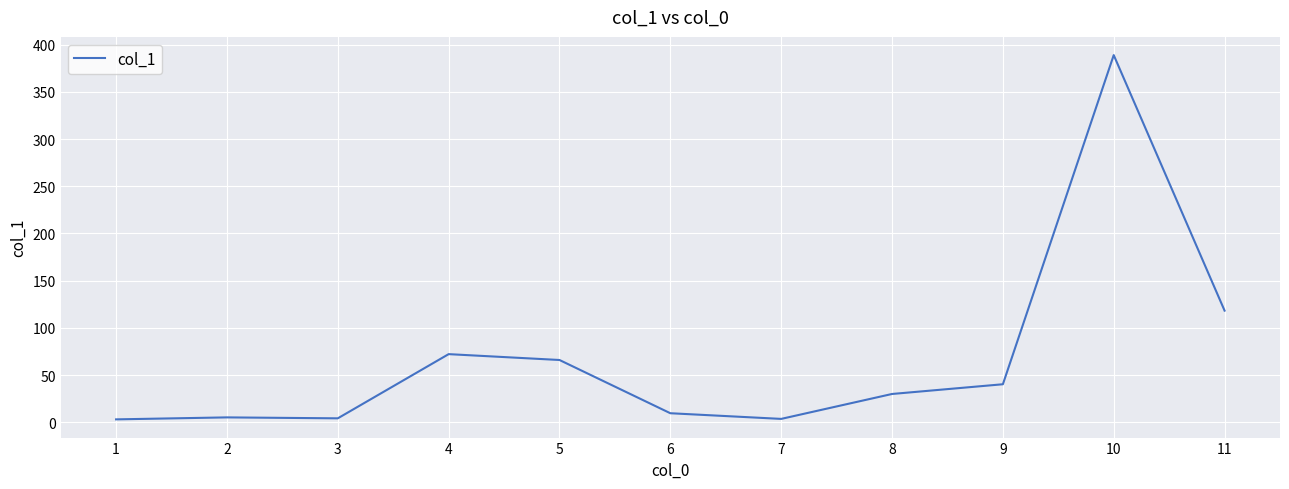

What is the ratio of the value at 5 to the value at 8?

2.2